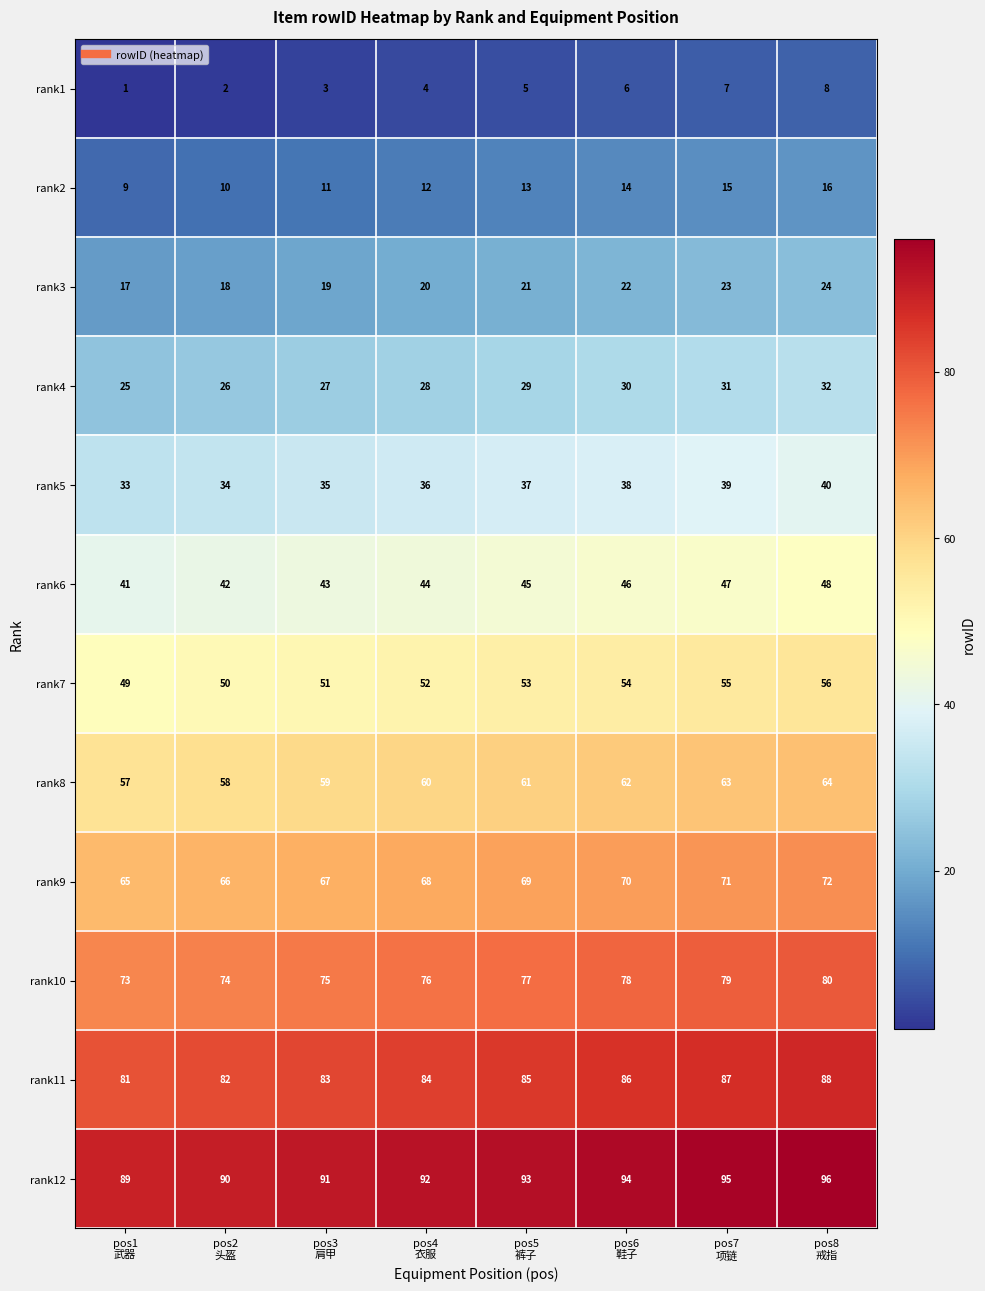

What is the difference between the second highest and minimum values in the rank4 series?

6